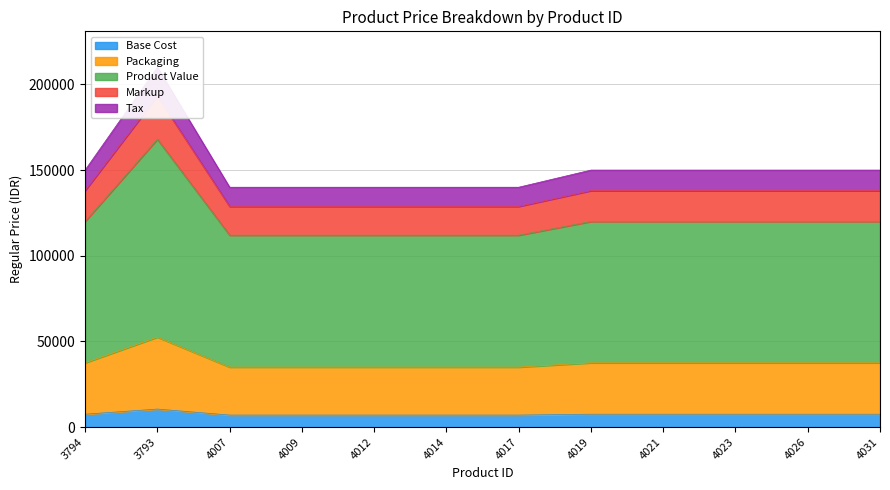

Approximately how many times larger is the value at 3793 compared to 4031?

1.4